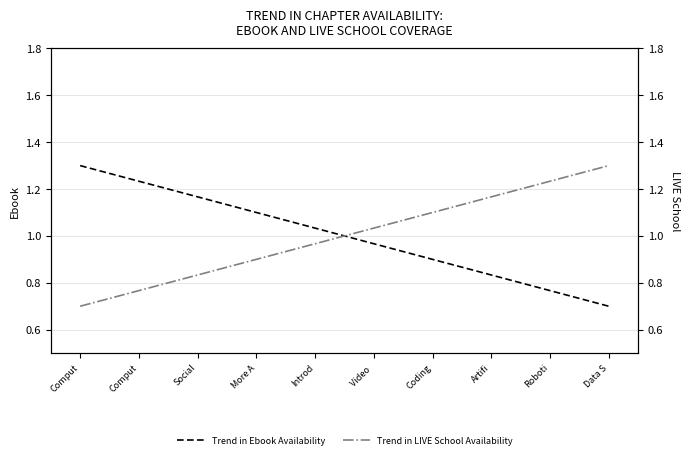

Which series changed the most between More A and Video ?

Trend in Ebook Availability